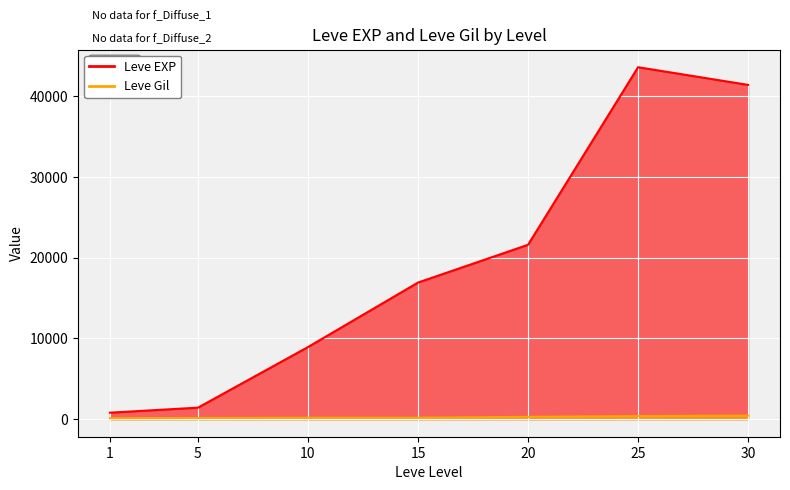

What is the spread (max minus min) of values at 5?

1280